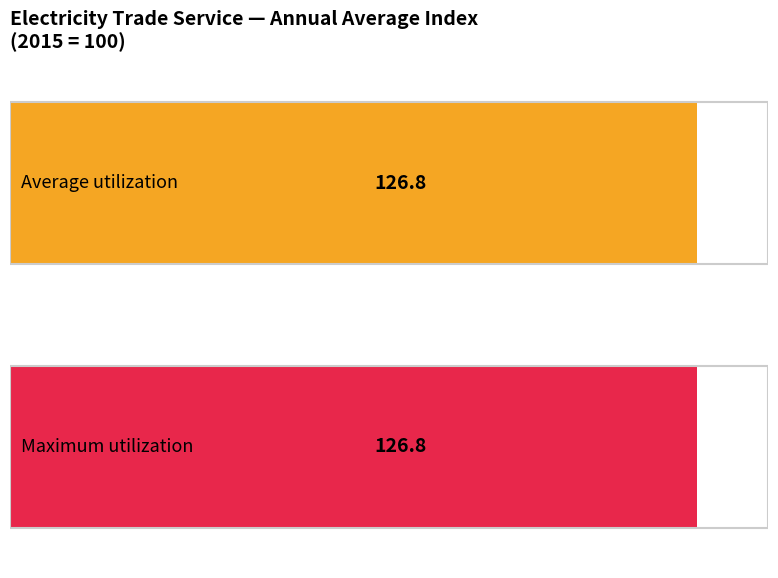

Are the bars grouped side by side (vs. stacked)?

Yes